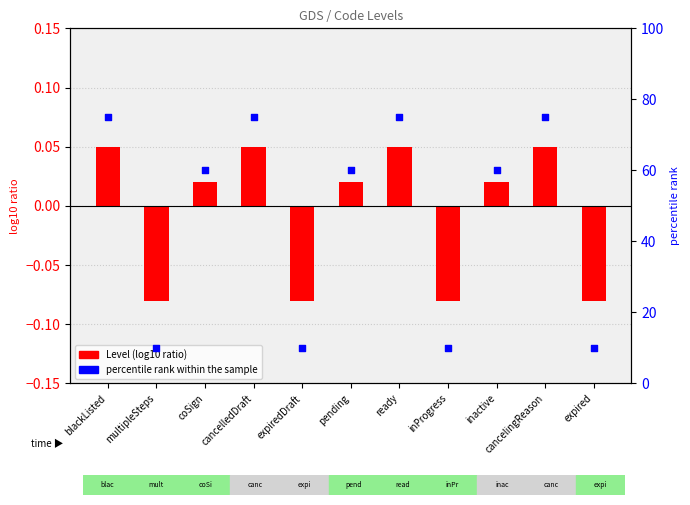

What are all the series names shown in the legend?

Level (log10 ratio), percentile rank within the sample